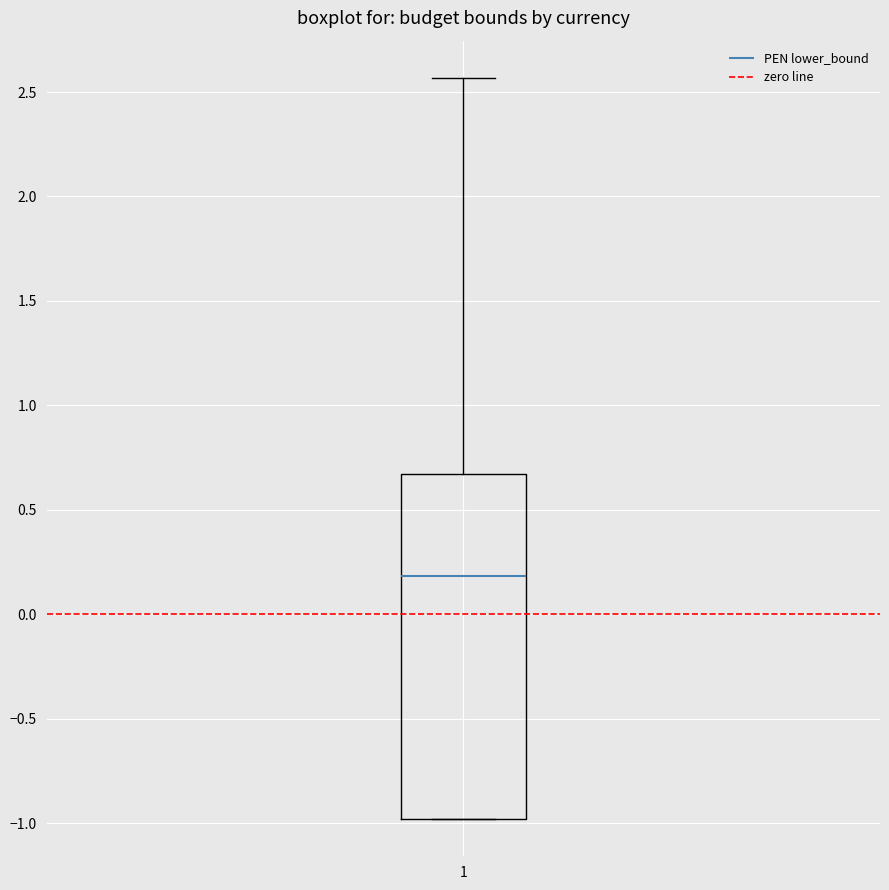

Where is the lower edge of the box at x = 1 on the y-axis? The values are not printed on the chart, so give them approximately, as read against the axis.

-1.00